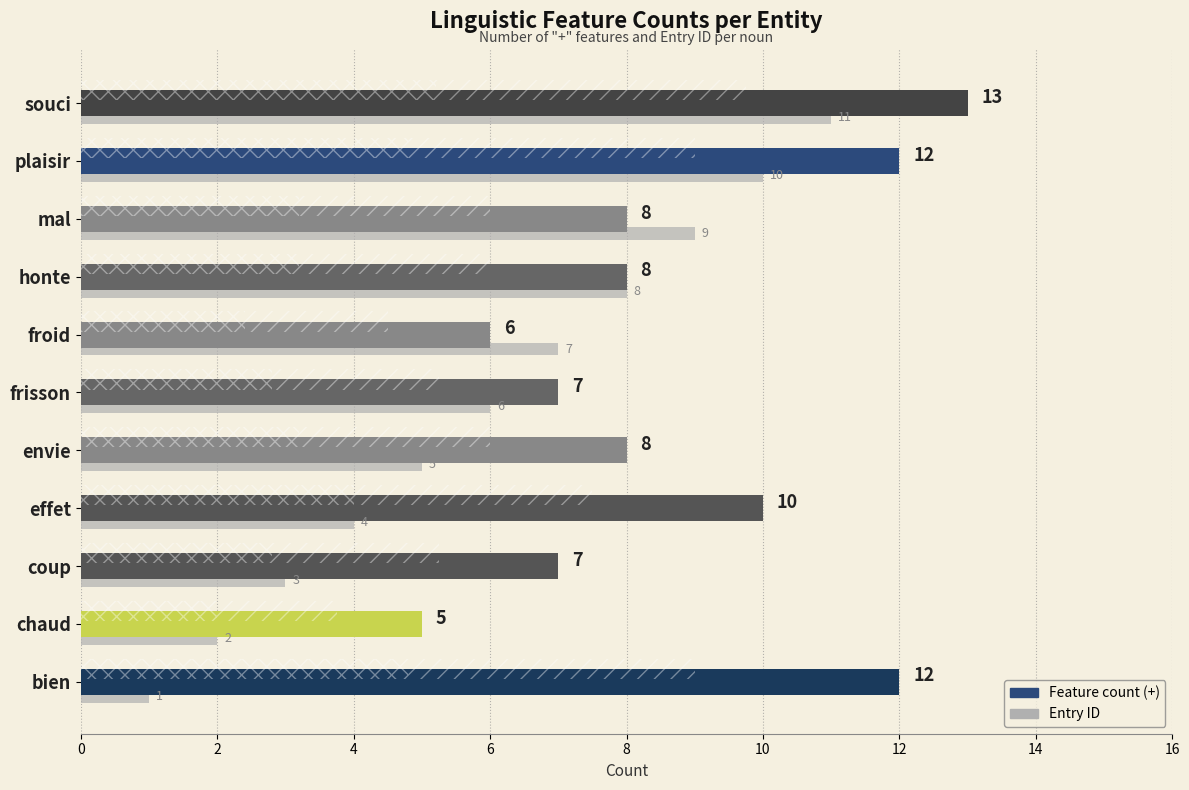

True or false: Entry ID has a value of 18 at souci.

False